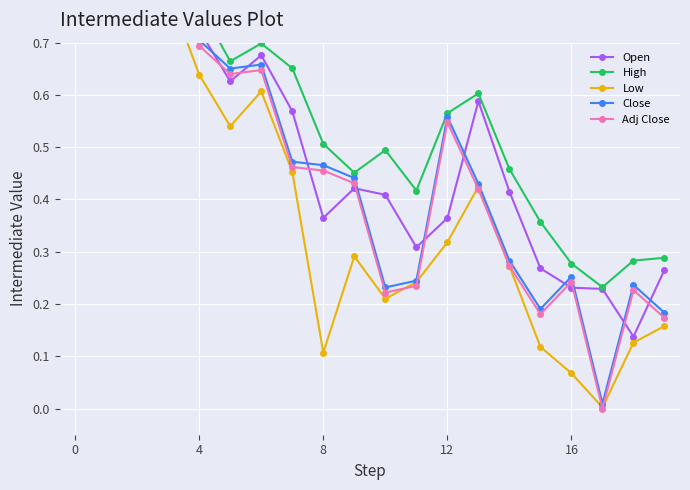

List the series in order of their peak value, lowest first.

Low, Adj Close, Close, Open, High